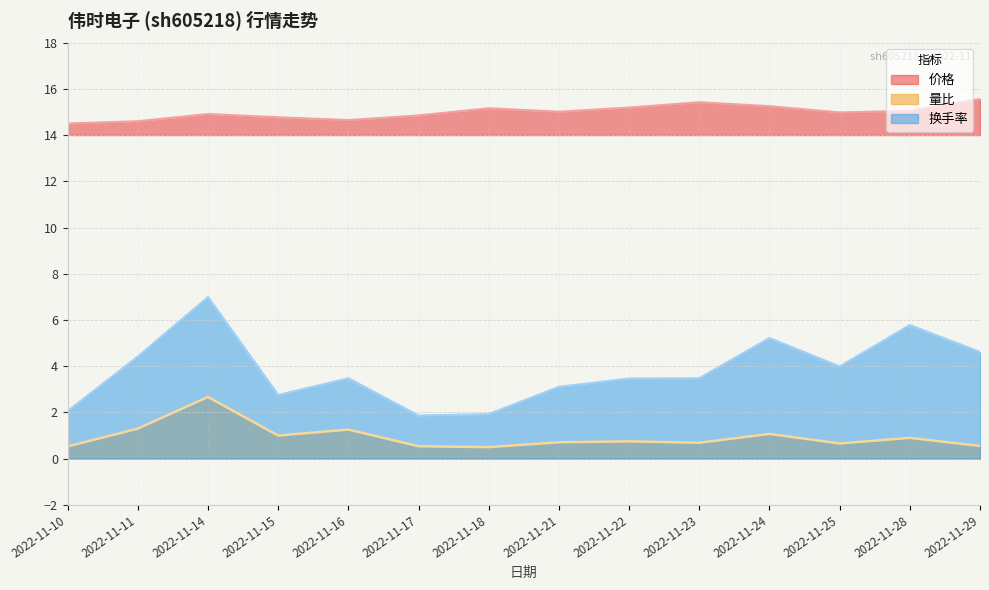

True or false: 价格 has more than 1 interior local peaks.

True